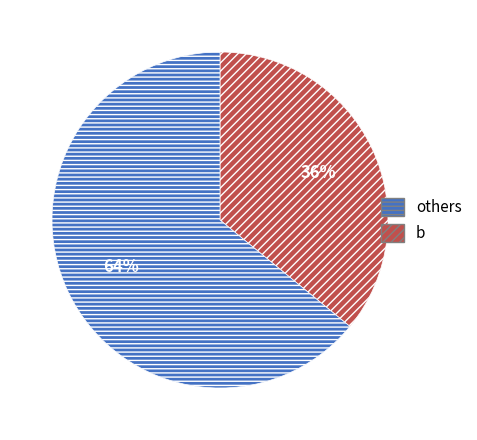

How many segments does this pie chart have?

2